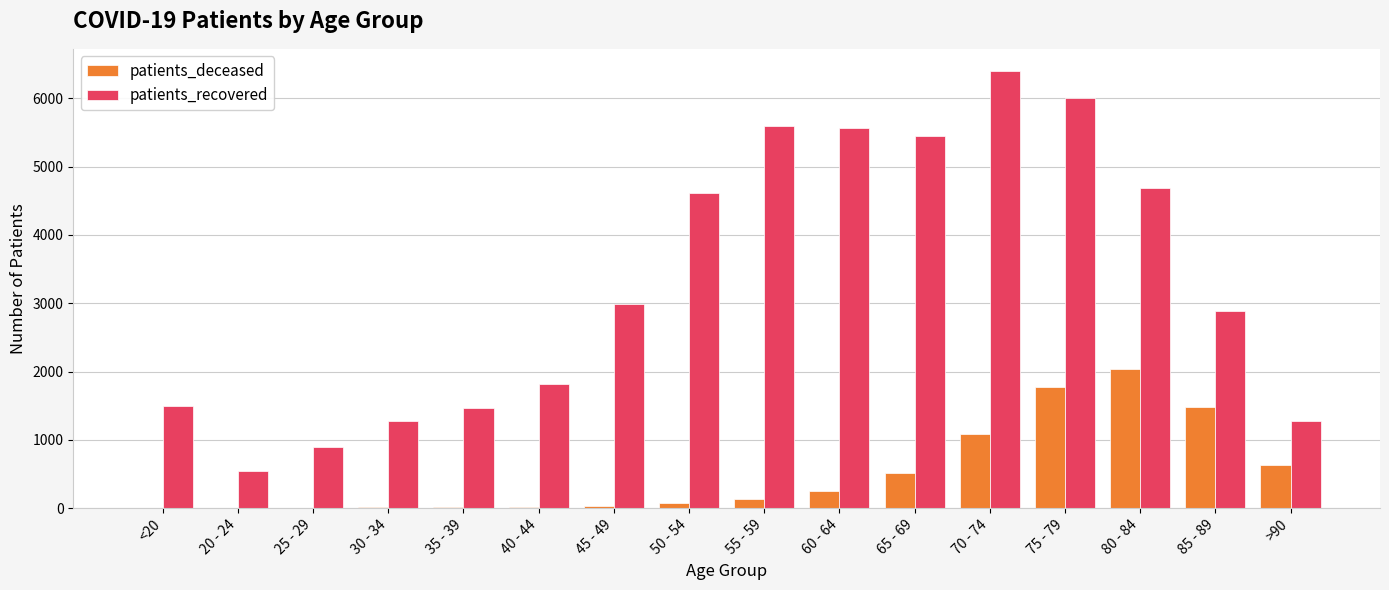

At which label does patients_recovered reach its peak?

70 - 74